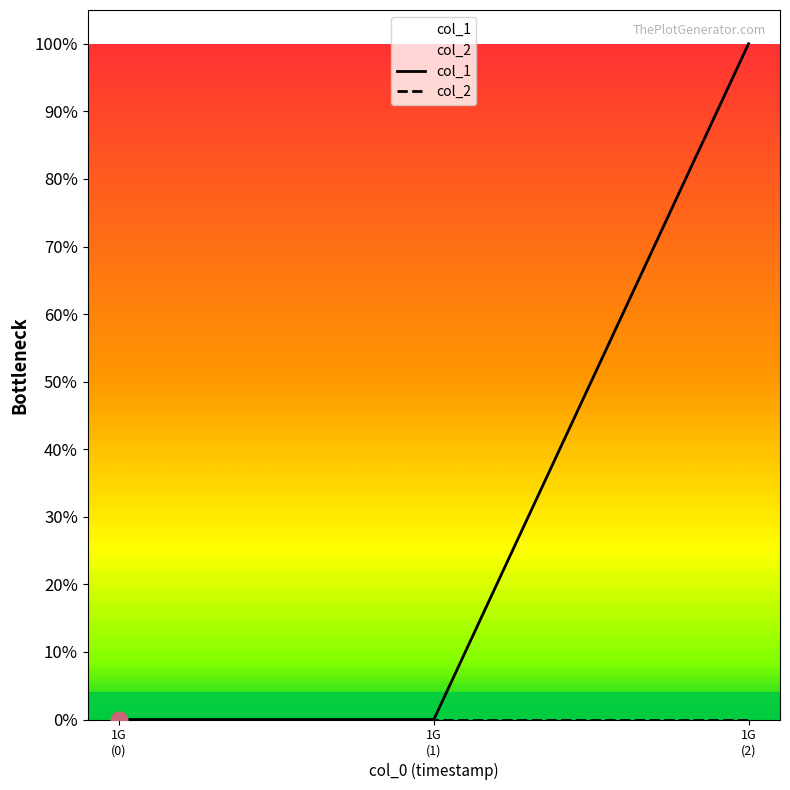

Which has a higher value, 1391380047 or 1405604908?

1391380047